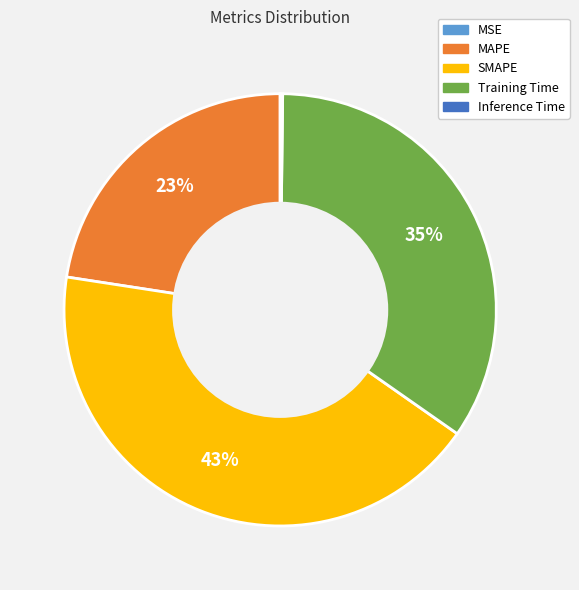

Is there any slice that represents more than half of the pie?

No